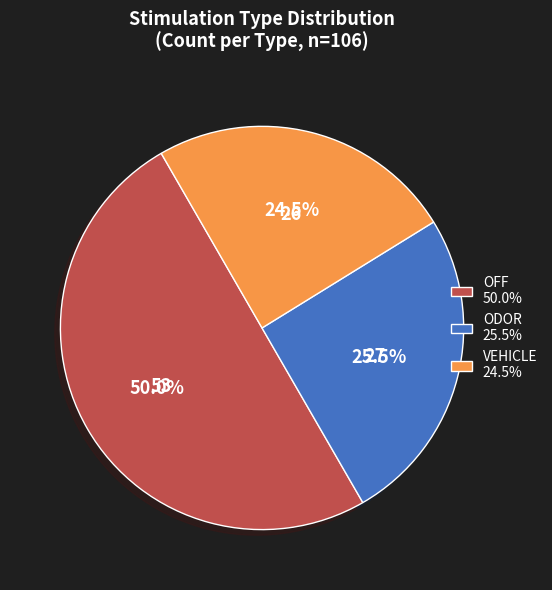

Combined, do OFF and VEHICLE account for over 50%?

Yes